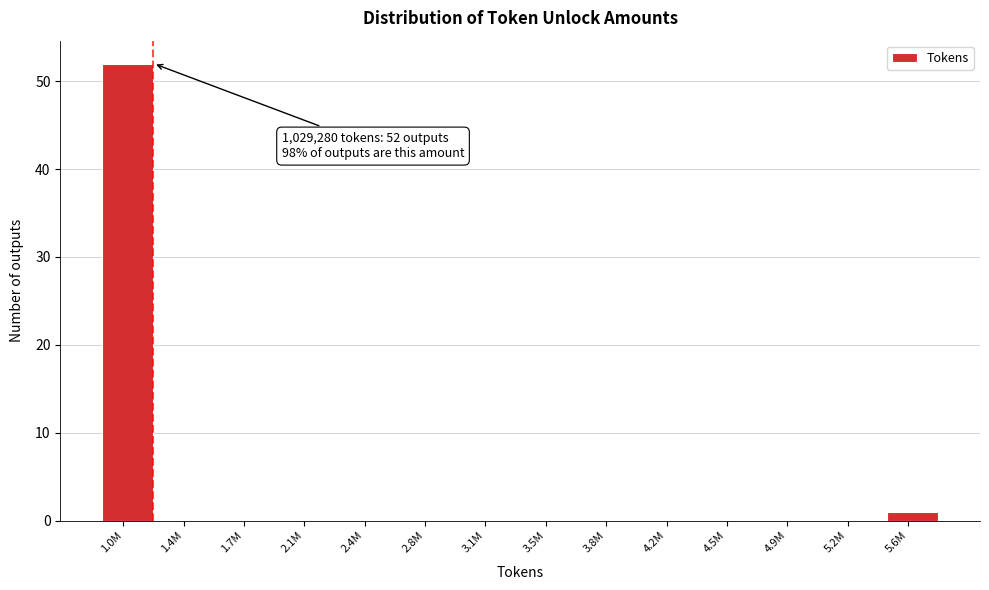

Reading left to right, extract all data points from this chart.

1.0M=52	1.4M=0	1.7M=0	2.1M=0	2.4M=0	2.8M=0	3.1M=0	3.5M=0	3.8M=0	4.2M=0	4.5M=0	4.9M=0	5.2M=0	5.6M=1